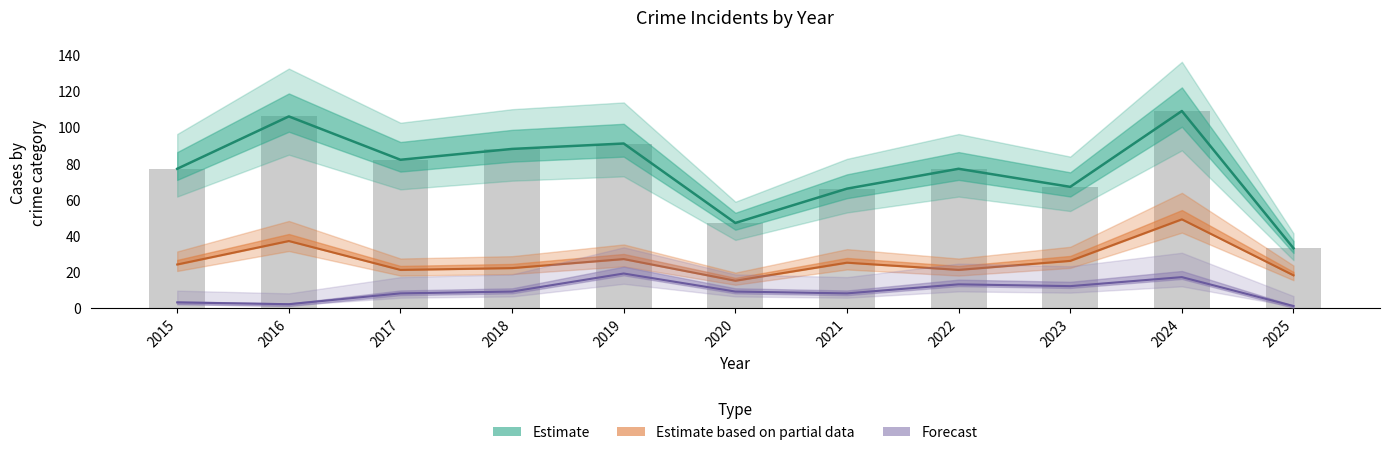

What is the sum of the Total values at 2023 and 2024?

176